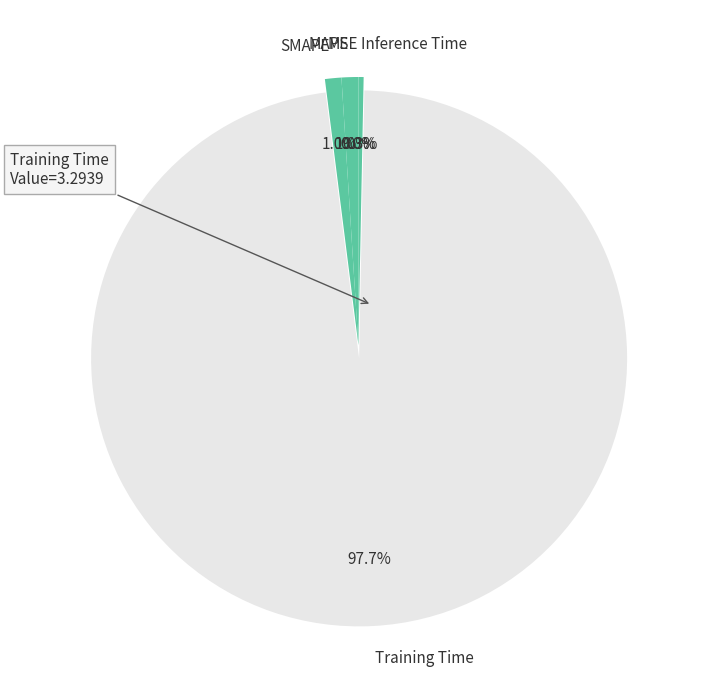

Is it true that Training Time is 92% of the pie?

False